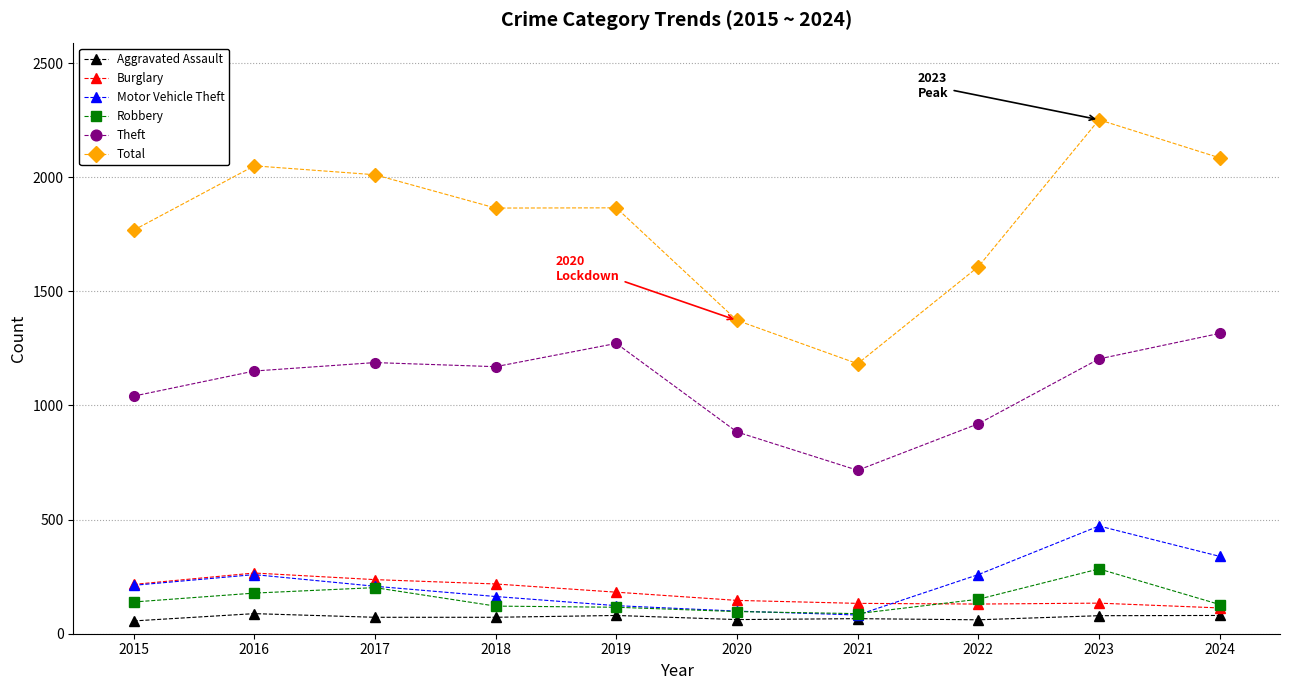

Which category has the highest value across all series?

2023